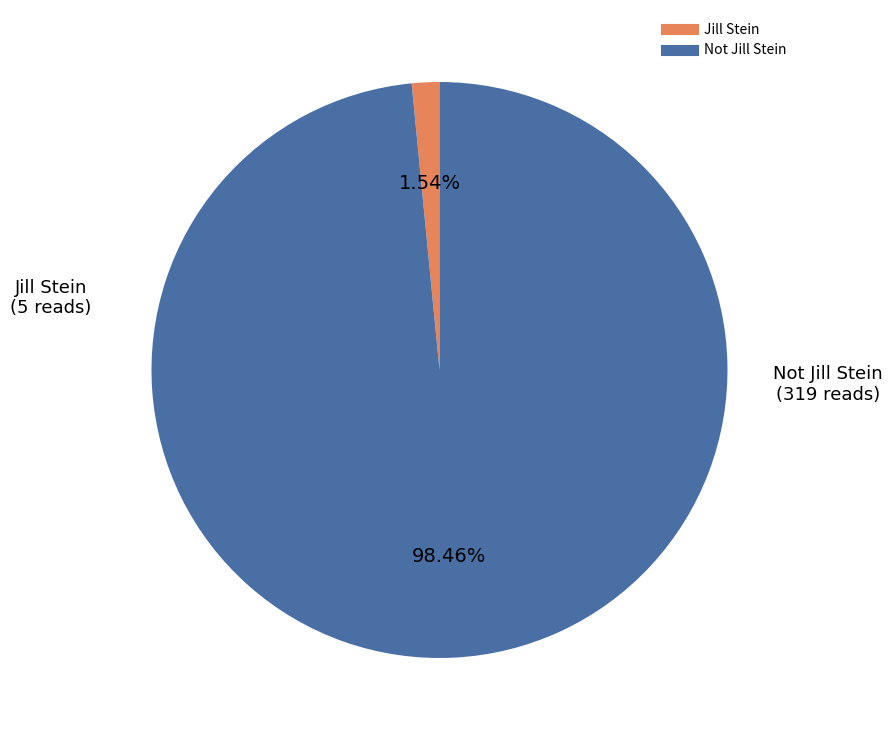

Which slice represents more than half of the pie?

Not Jill Stein